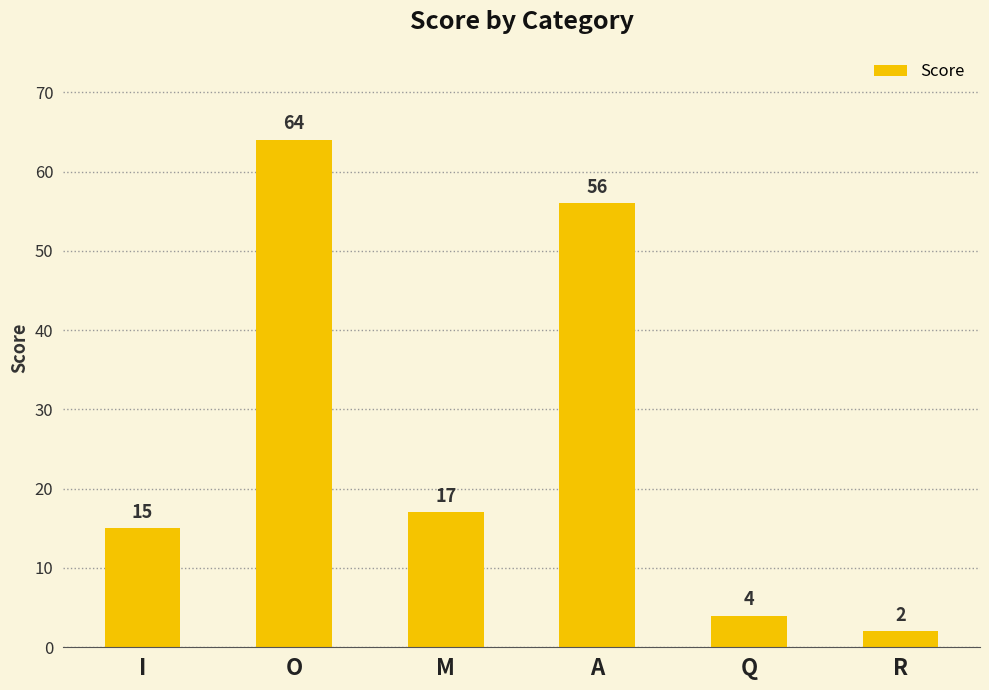

What is the change in value from I to O?

+49